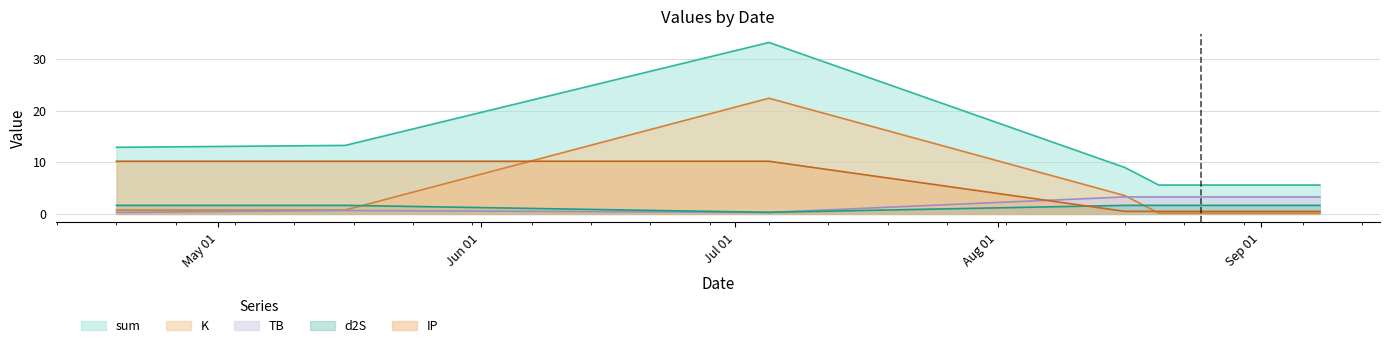

At which label does IP reach its peak?

2022-04-19